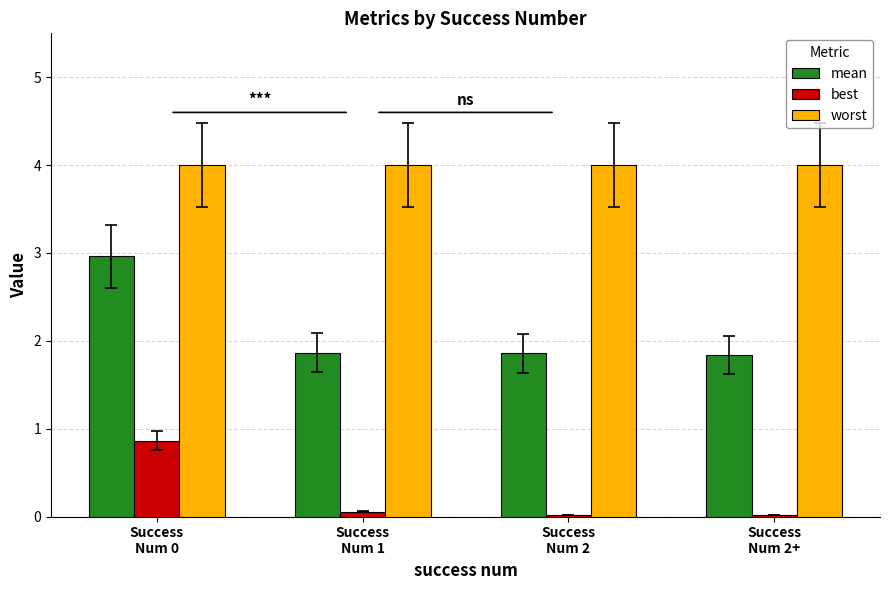

What is the greatest value displayed?

4.0